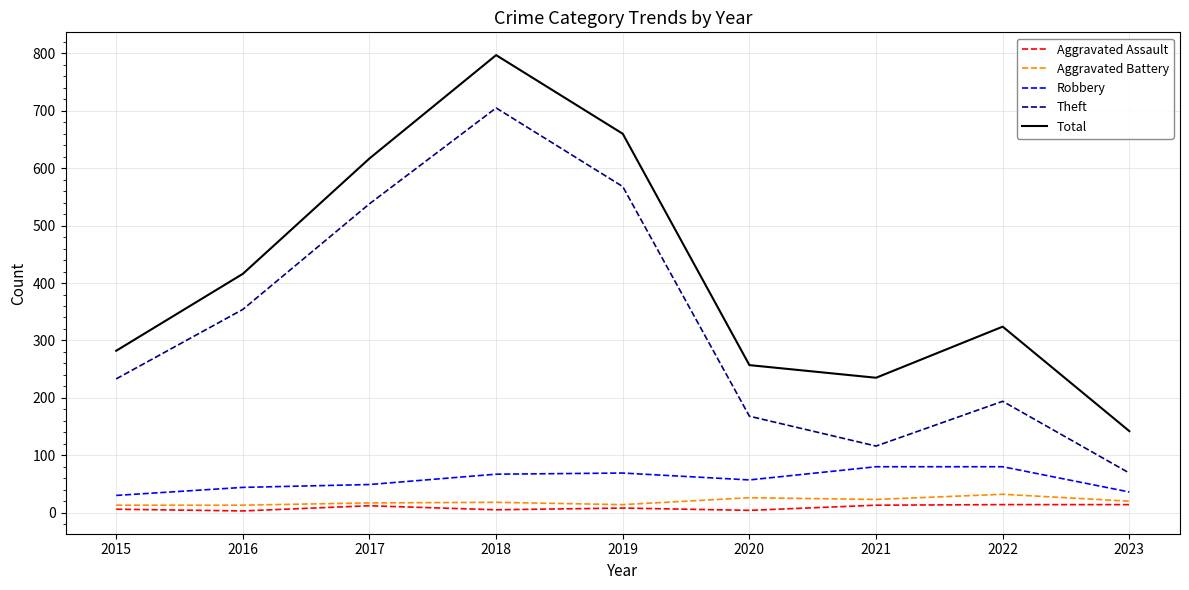

What is the spread (max minus min) of values at 2015?

276